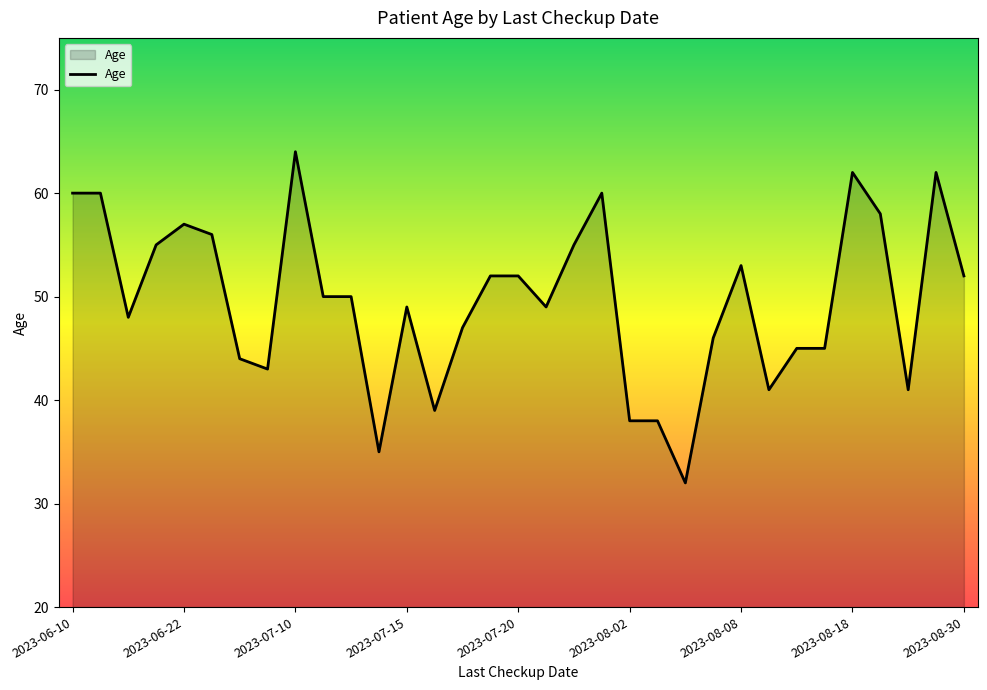

What is the greatest value displayed?

64